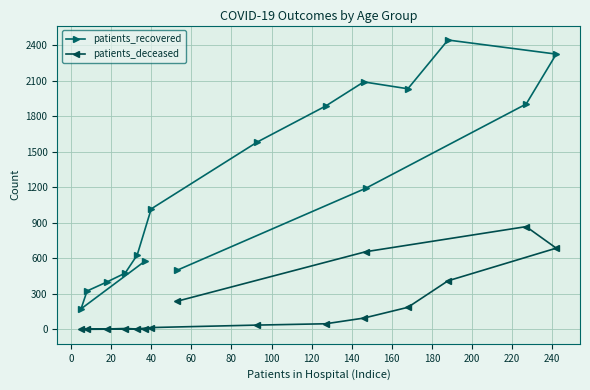

Which series has the widest spread of values?

patients_recovered